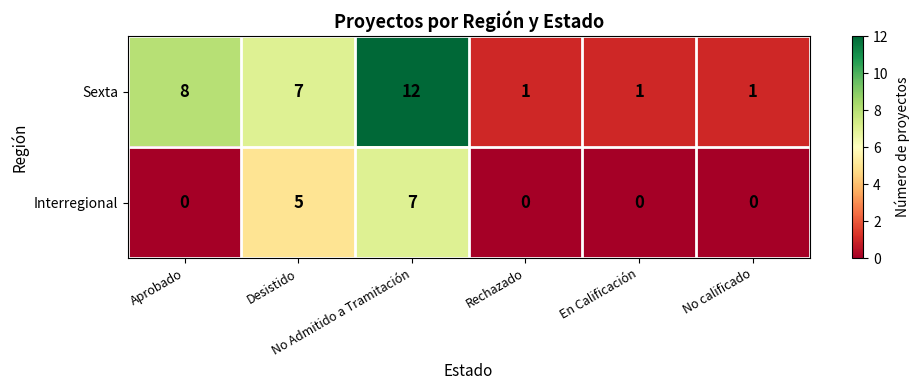

How many data points in Interregional are above 0?

2